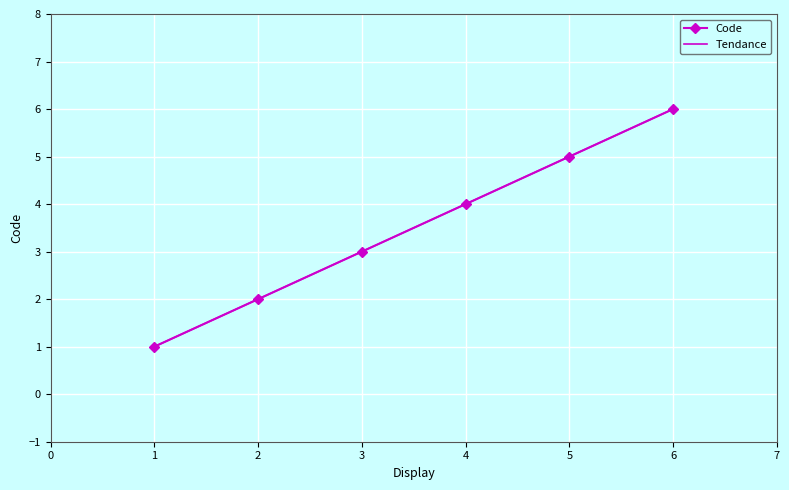

Which category has the highest value in the Code series?

6